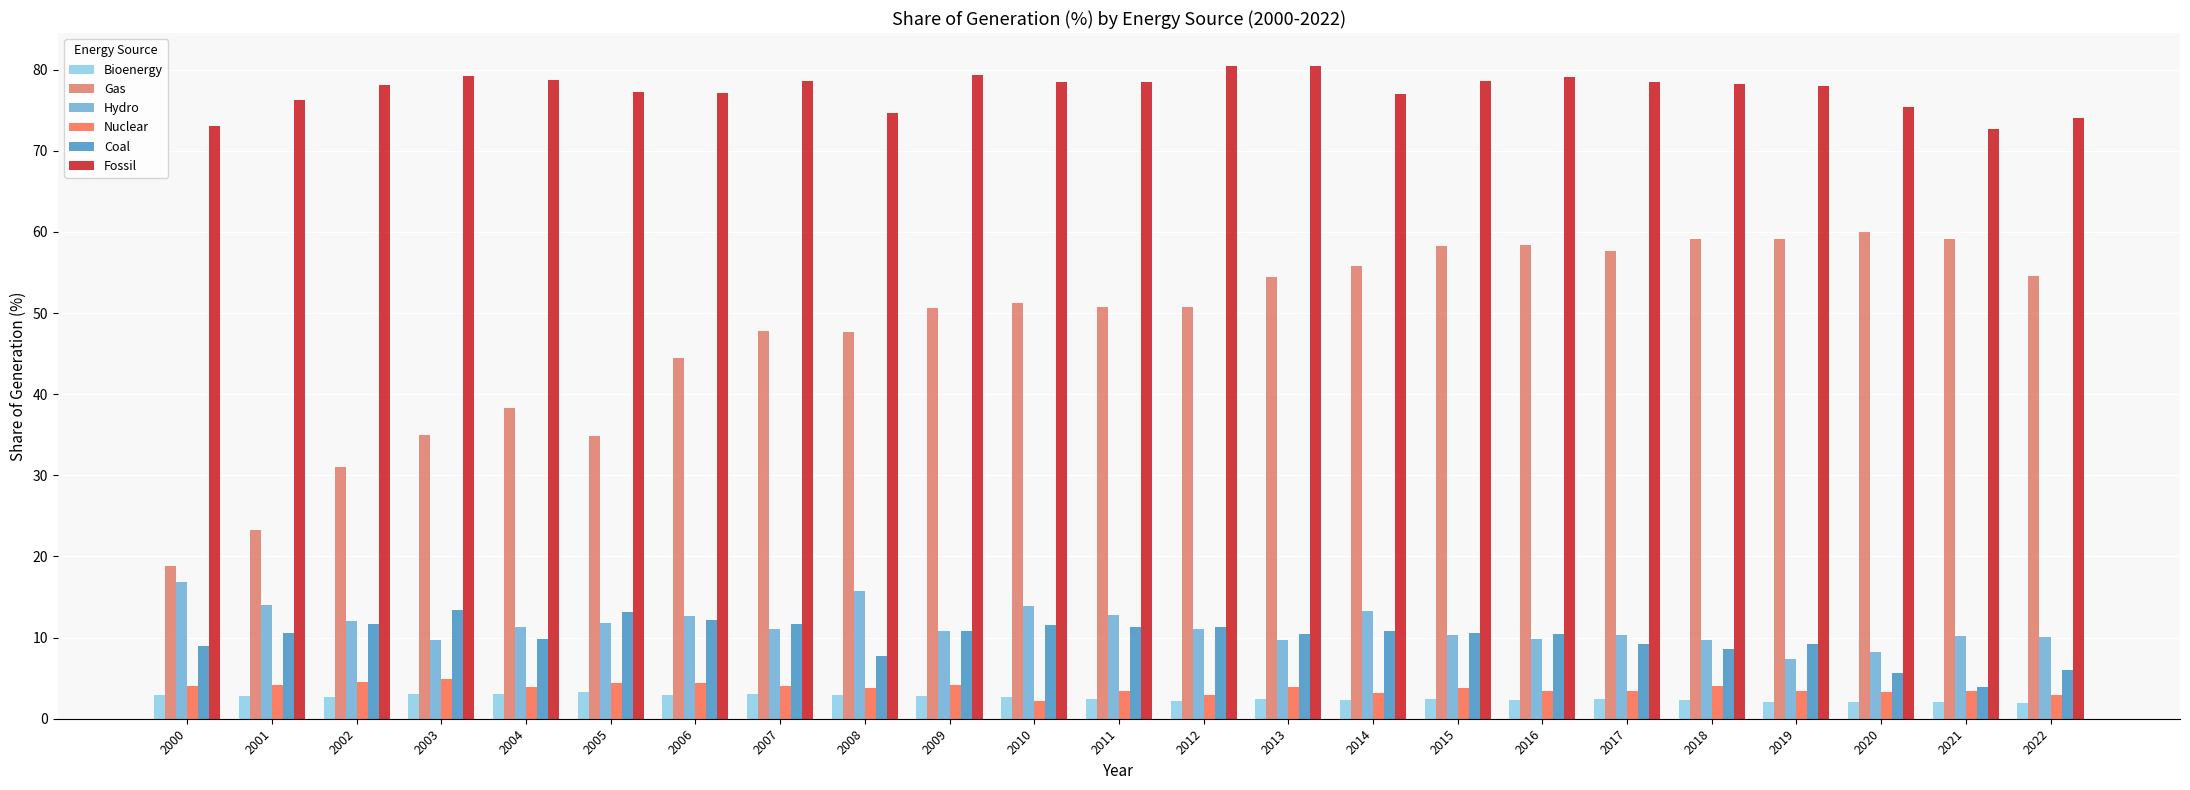

Is the value of Gas at 2007 greater than the value of Hydro at 2014?

Yes